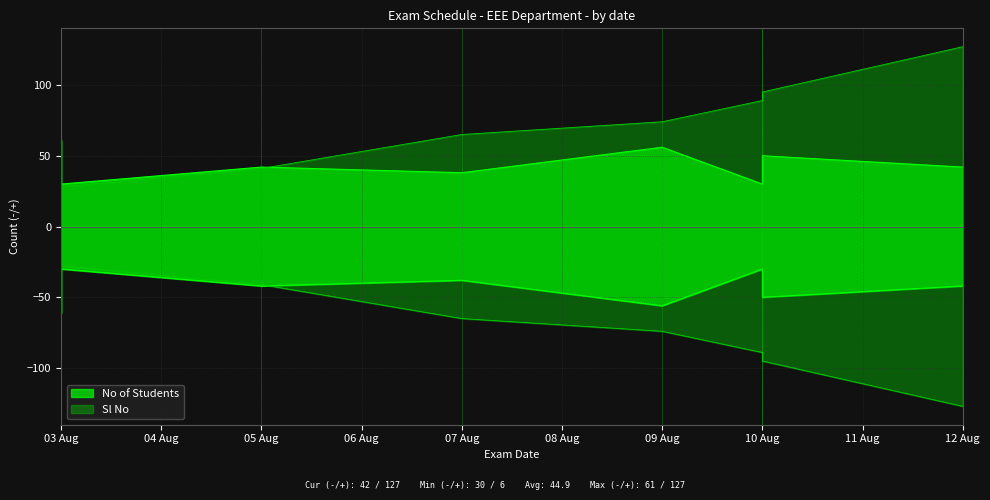

At how many categories does at least one series exceed 80?

3